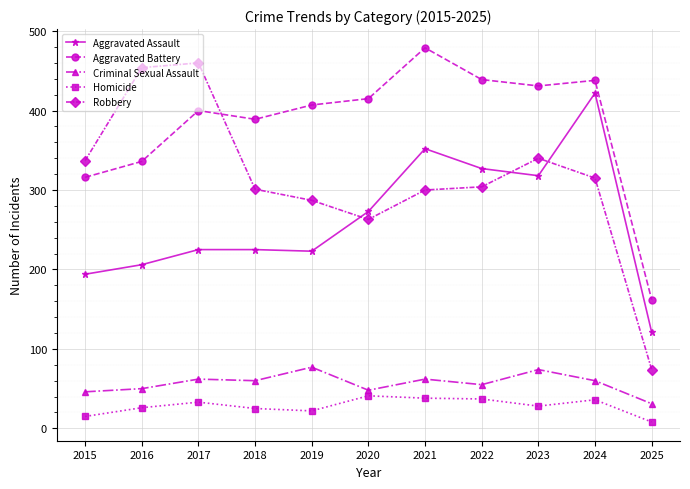

What is the difference between the maximum and minimum values in the Aggravated Assault series?

301